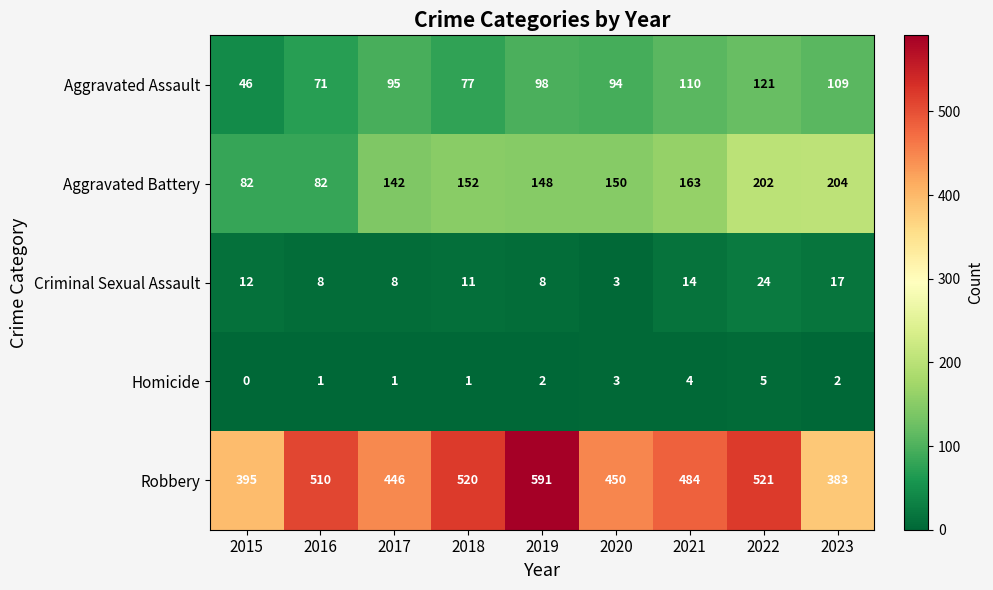

What is the spread (max minus min) of values at 2022?

516